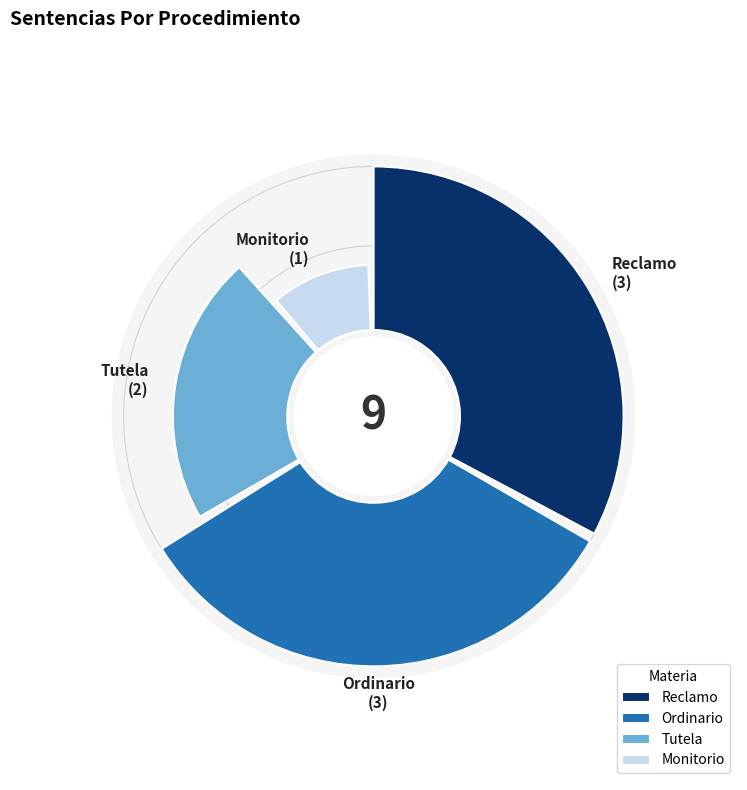

What is the ratio of the value at Tutela to the value at Monitorio?

2.0